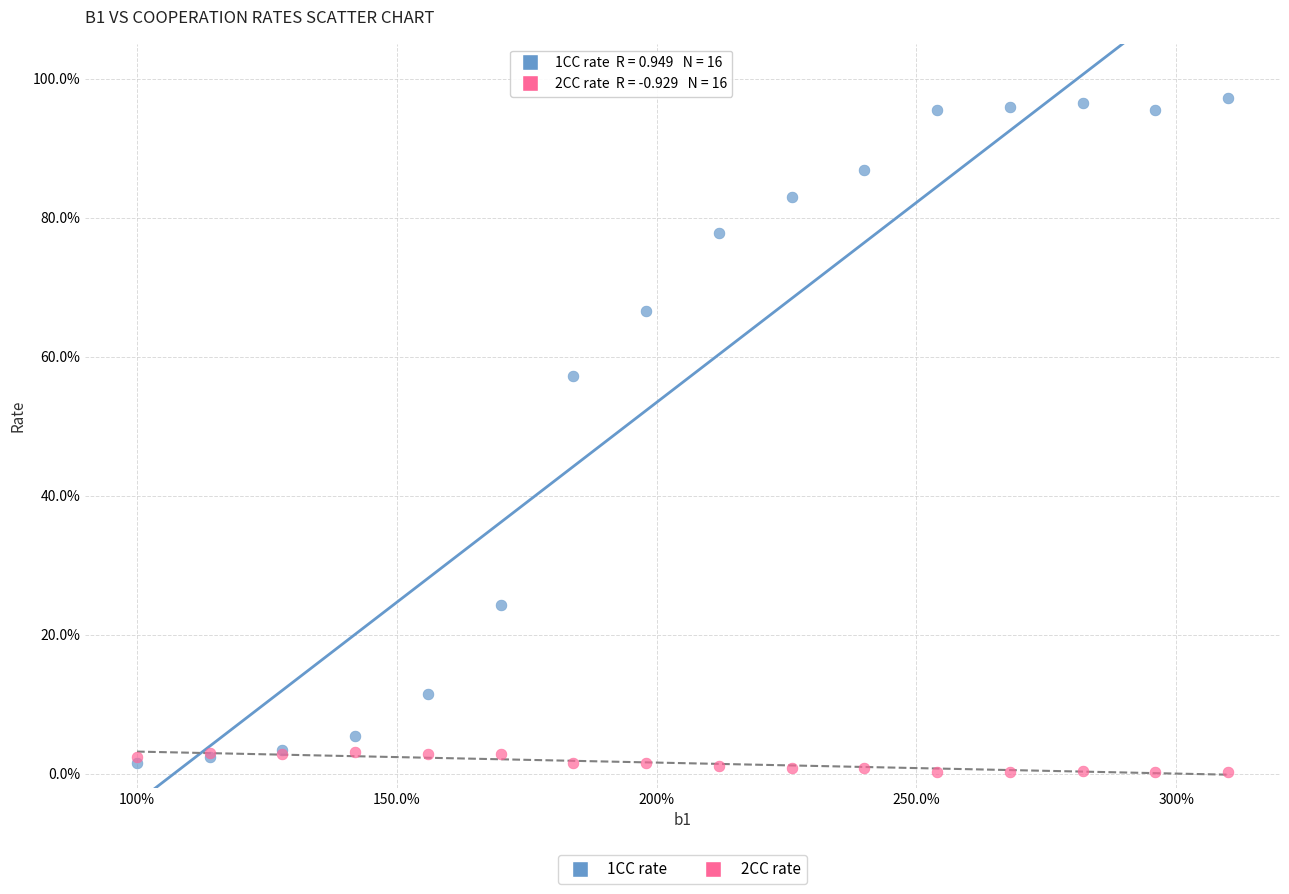

What are all the series names shown in the legend?

1CC rate, 2CC rate